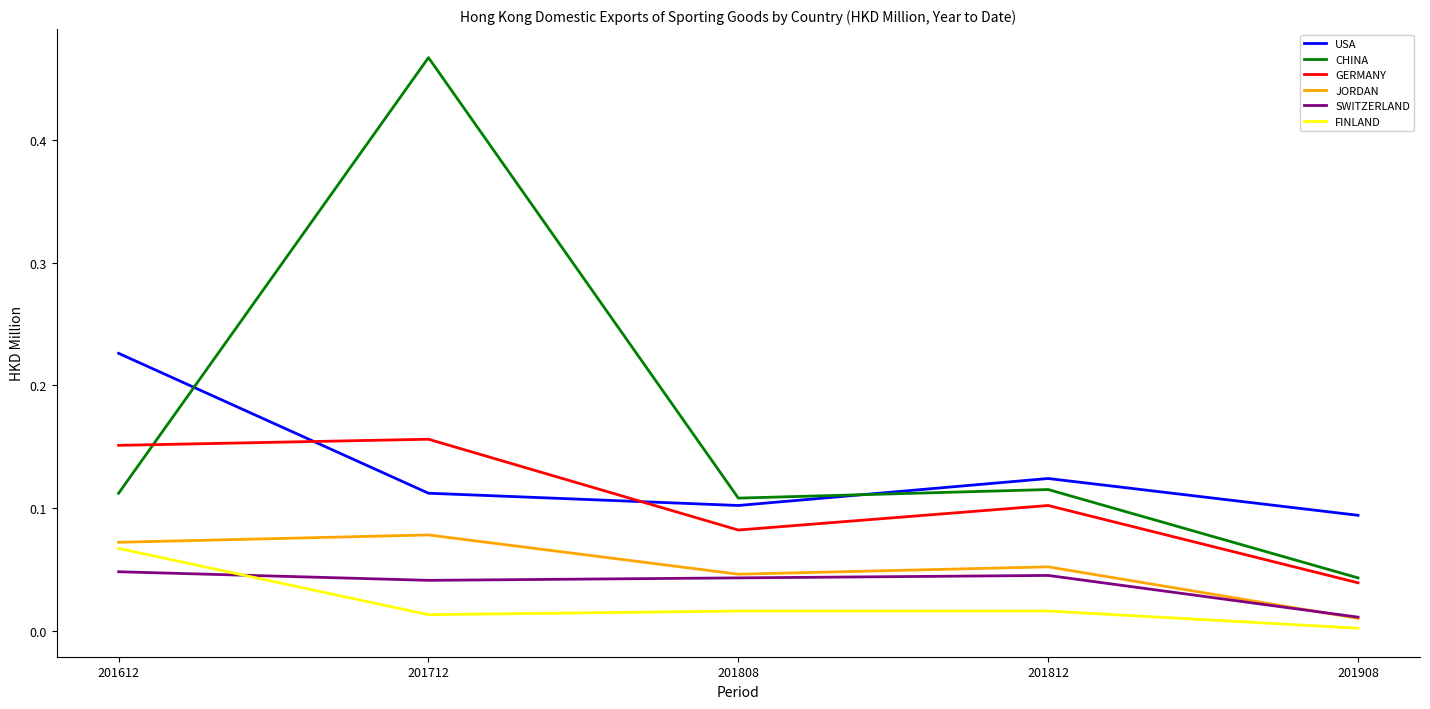

In GERMANY, how many points are lower than both neighbors (excluding endpoints)?

1